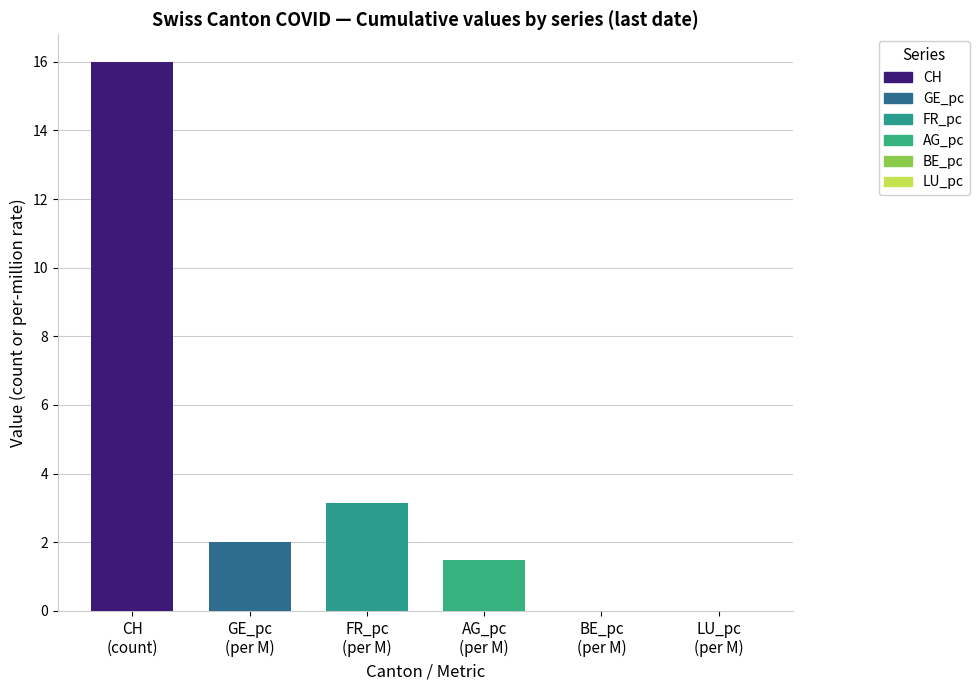

How many groups of bars are there?

1